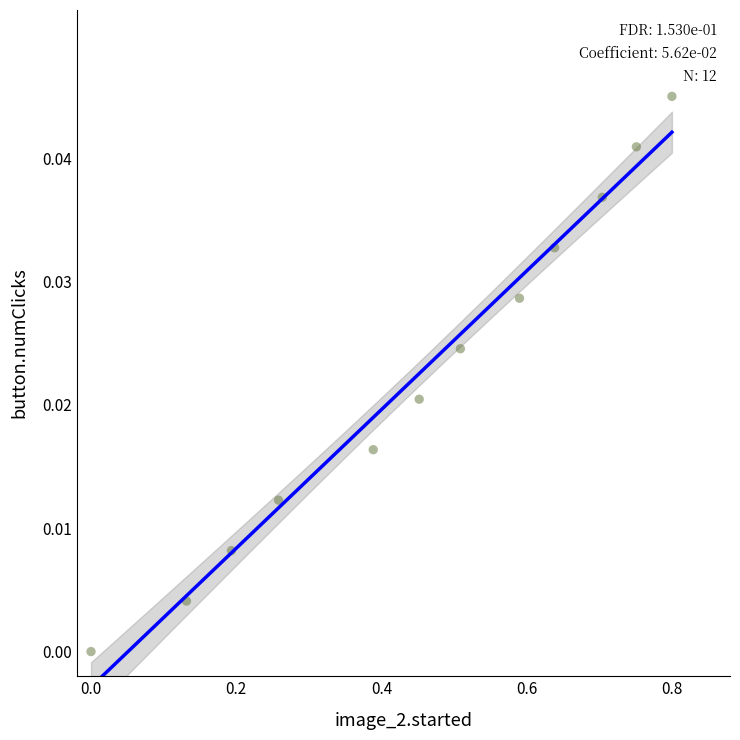

What is the range of X values (max minus min)?

0.8